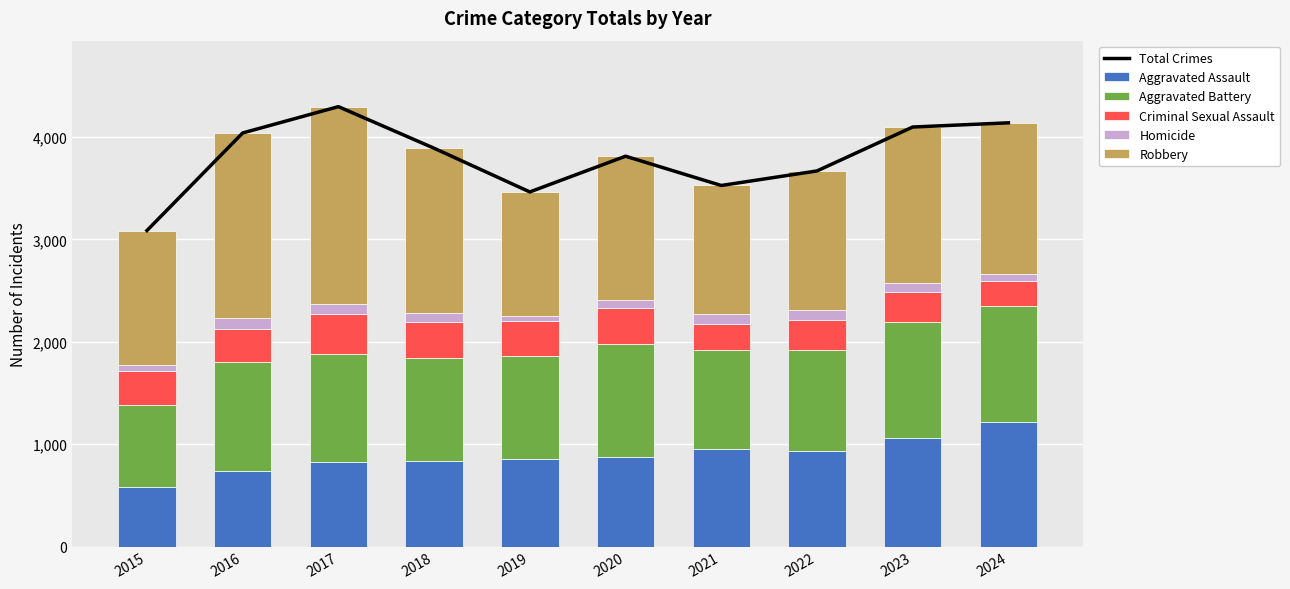

Which category has the highest value across all series?

2017